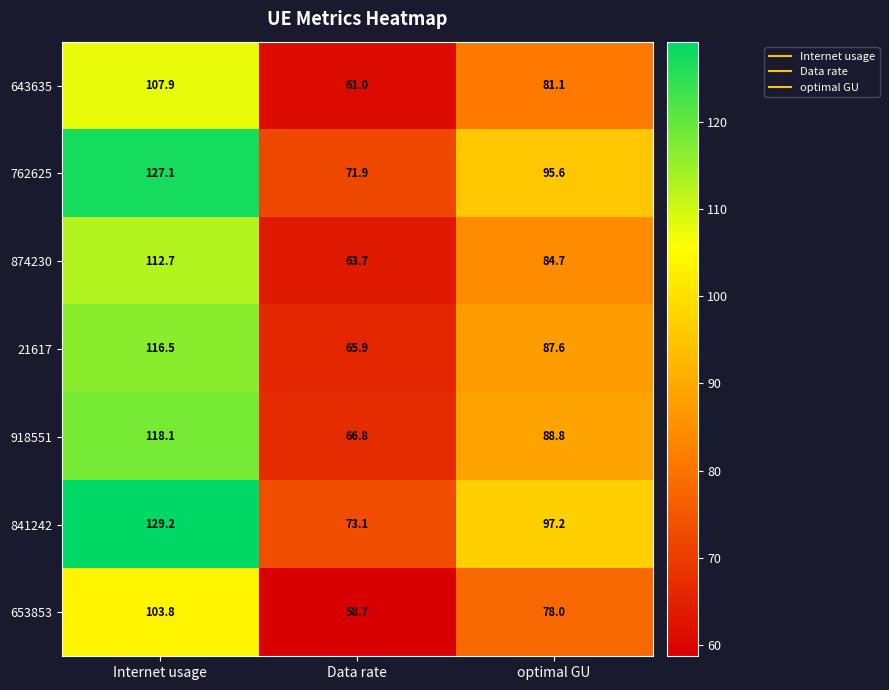

List the series in order of their peak value, highest first.

841242, 762625, 918551, 21617, 874230, 643635, 653853